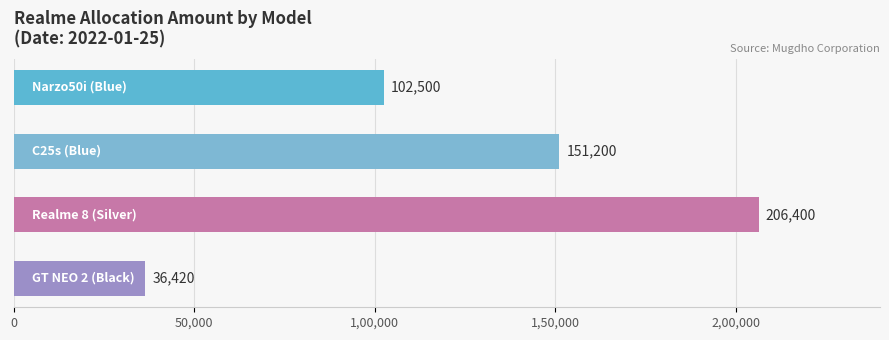

What is the greatest value displayed?

206400